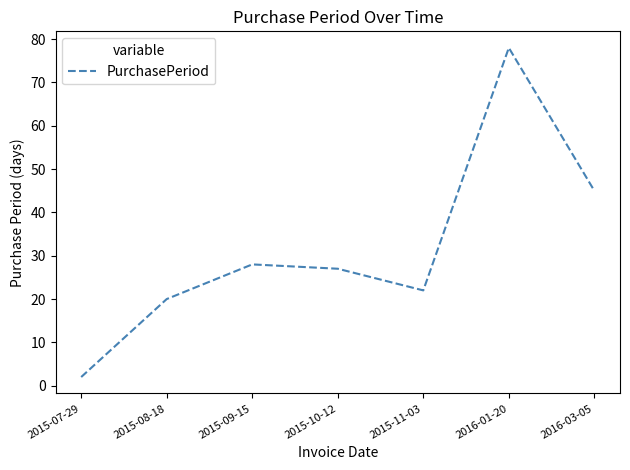

Reading left to right, transcribe all the data shown in this chart.

2015-07-29=2	2015-08-18=20	2015-09-15=28	2015-10-12=27	2015-11-03=22	2016-01-20=78	2016-03-05=45